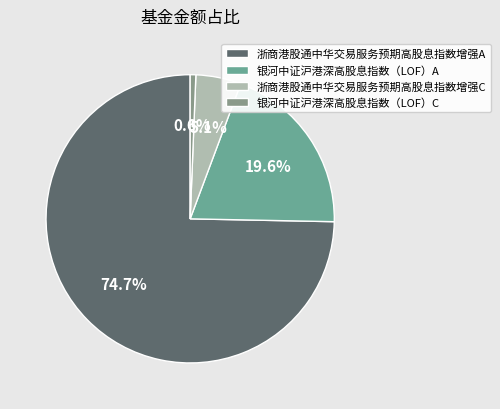

Combined, what portion of the pie is 银河中证沪港深高股息指数（LOF）C and 浙商港股通中华交易服务预期高股息指数增强A?

75.3%